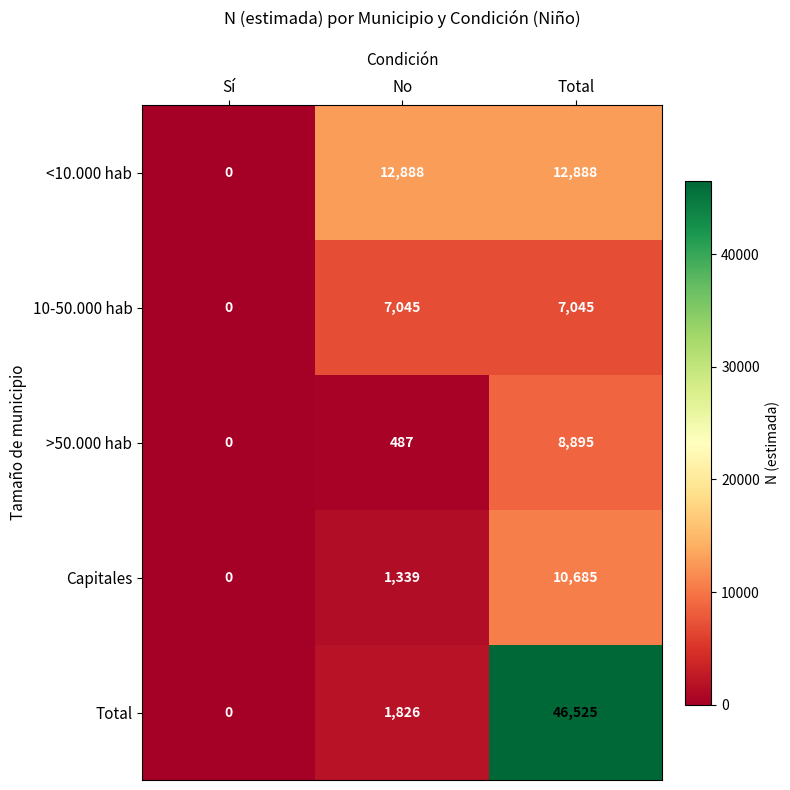

At how many categories does at least one series exceed 8511?

2